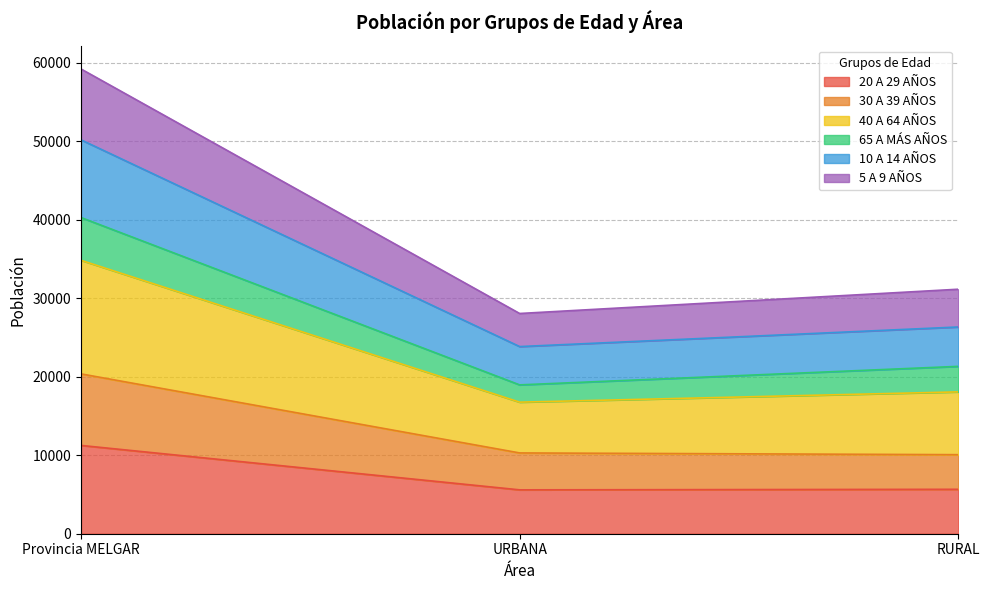

The 20 A 29 AÑOS series shows 5592 at URBANA. True or false?

True